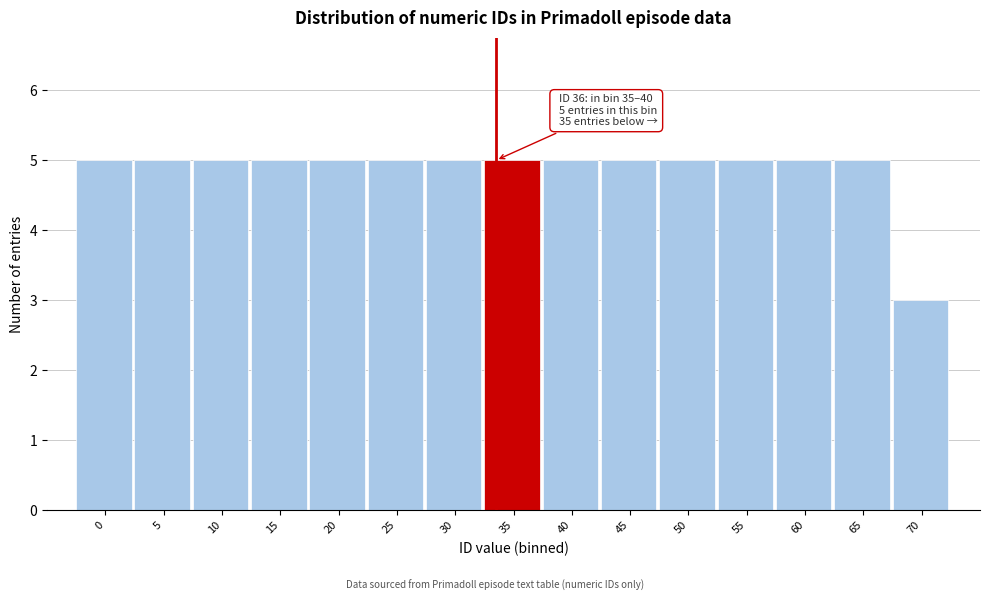

Reading left to right, extract all data points from this chart.

0=5	5=5	10=5	15=5	20=5	25=5	30=5	35=5	40=5	45=5	50=5	55=5	60=5	65=5	70=3